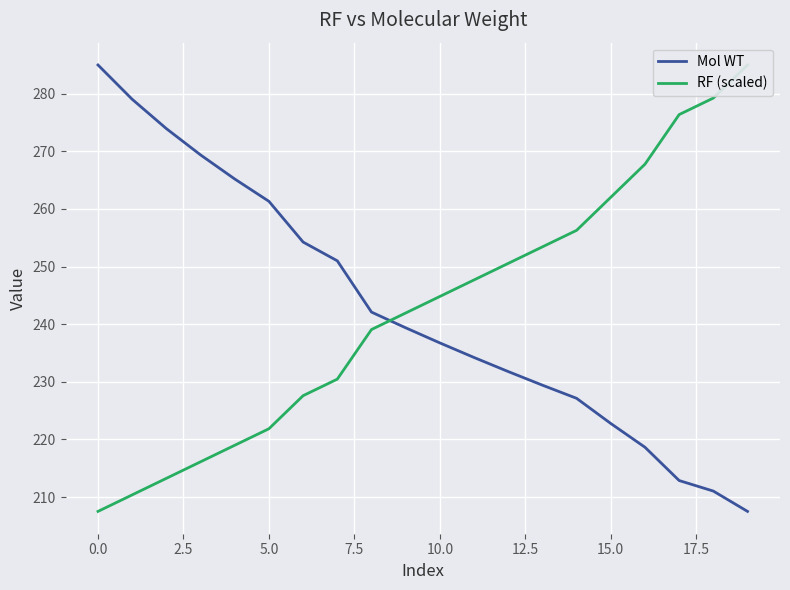

At which label does RF (scaled) first exceed 244?

10